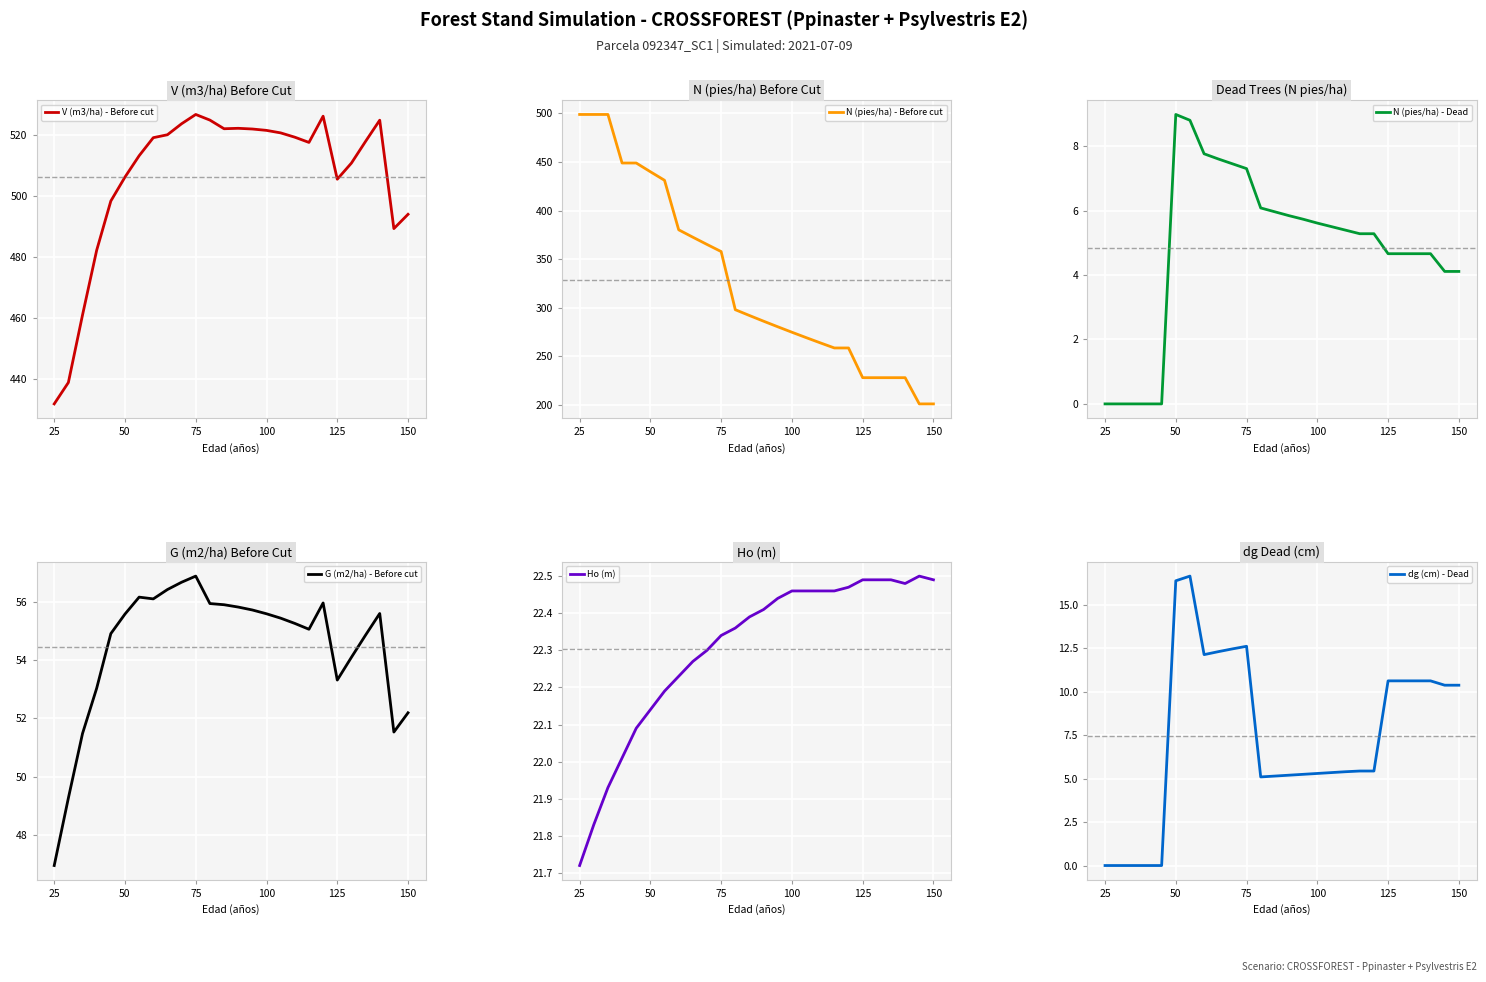

List the series in order of their peak value, lowest first.

N (pies/ha) - Dead, dg (cm) - Dead, Ho (m), G (m2/ha) - Before cut, N (pies/ha) - Before cut, V (m3/ha) - Before cut